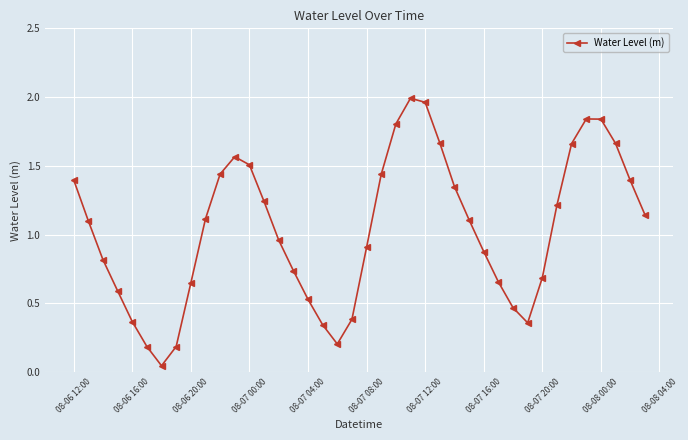

What is the sum of all values?

41.4